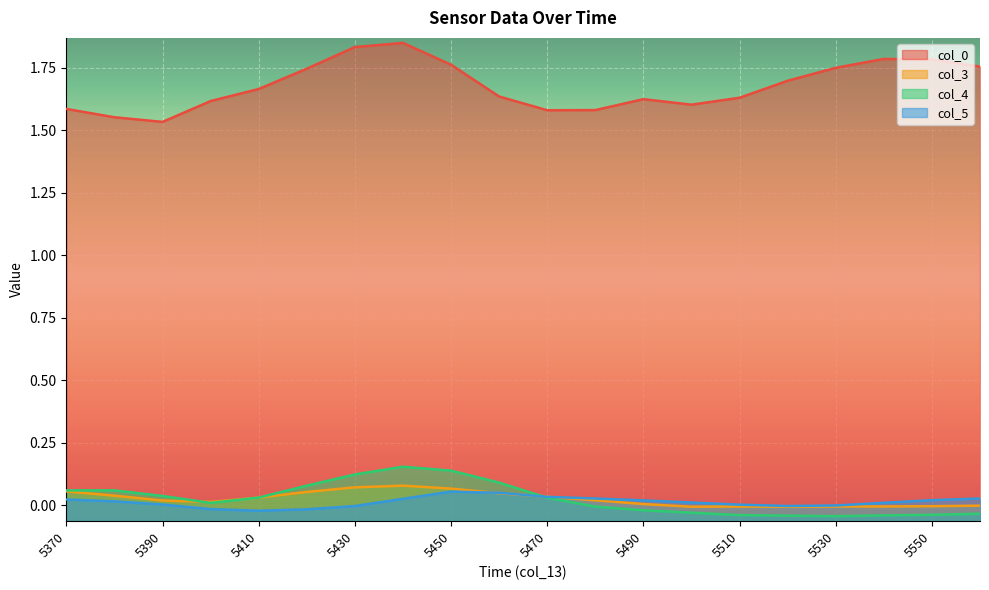

Reading right to left, transcribe all the data shown in this chart.

col_0: 5560=1.8	5550=1.8	5540=1.8	5530=1.7	5520=1.7	5510=1.6	5500=1.6	5490=1.6	5480=1.6	5470=1.6	5460=1.6	5450=1.8	5440=1.8	5430=1.8	5420=1.7	5410=1.7	5400=1.6	5390=1.5	5380=1.6	5370=1.6
col_3: 5560=-0.0	5550=-0.0	5540=-0.0	5530=-0.0	5520=-0.0	5510=-0.0	5500=-0.0	5490=0.0	5480=0.0	5470=0.0	5460=0.0	5450=0.1	5440=0.1	5430=0.1	5420=0.1	5410=0.0	5400=0.0	5390=0.0	5380=0.0	5370=0.1
col_4: 5560=-0.0	5550=-0.0	5540=-0.0	5530=-0.0	5520=-0.0	5510=-0.0	5500=-0.0	5490=-0.0	5480=-0.0	5470=0.0	5460=0.1	5450=0.1	5440=0.2	5430=0.1	5420=0.1	5410=0.0	5400=0.0	5390=0.0	5380=0.1	5370=0.1
col_5: 5560=0.0	5550=0.0	5540=0.0	5530=-0.0	5520=-0.0	5510=0.0	5500=0.0	5490=0.0	5480=0.0	5470=0.0	5460=0.0	5450=0.1	5440=0.0	5430=-0.0	5420=-0.0	5410=-0.0	5400=-0.0	5390=0.0	5380=0.0	5370=0.0